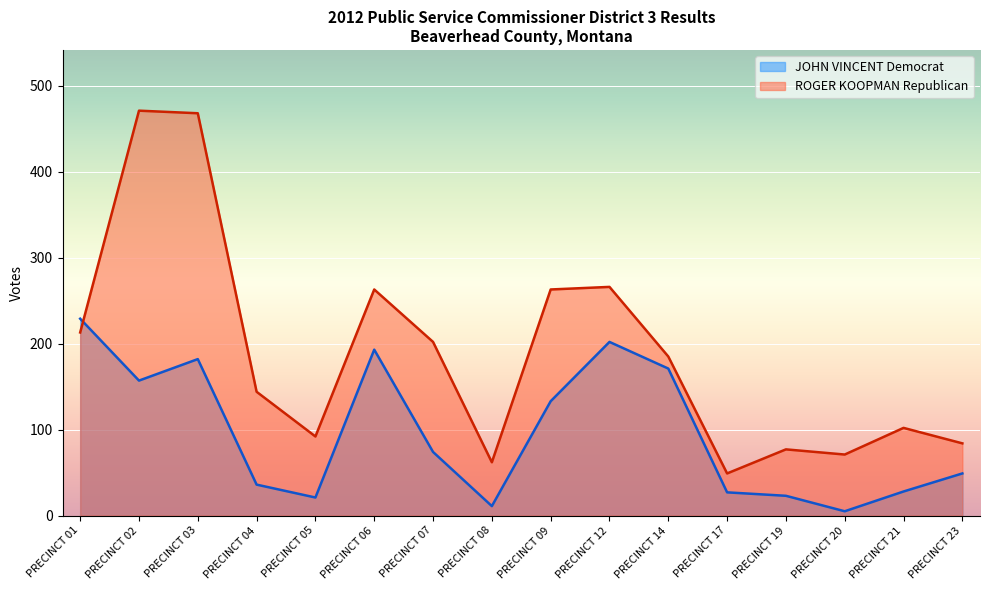

What is the spread (max minus min) of values at PRECINCT 09?

130